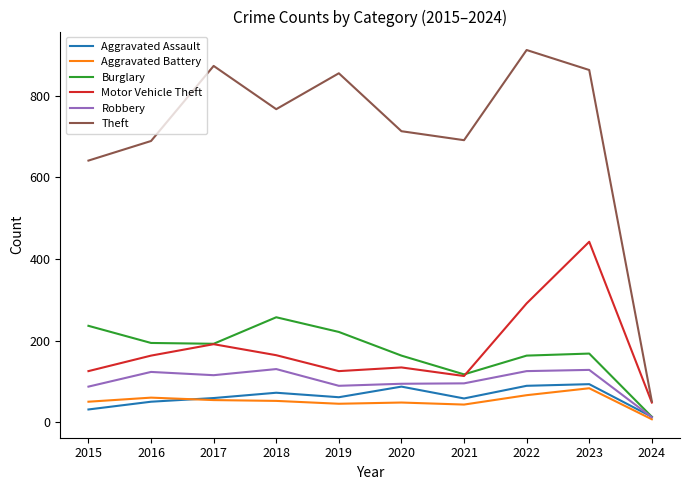

True or false: Robbery and Theft cross at least once.

False